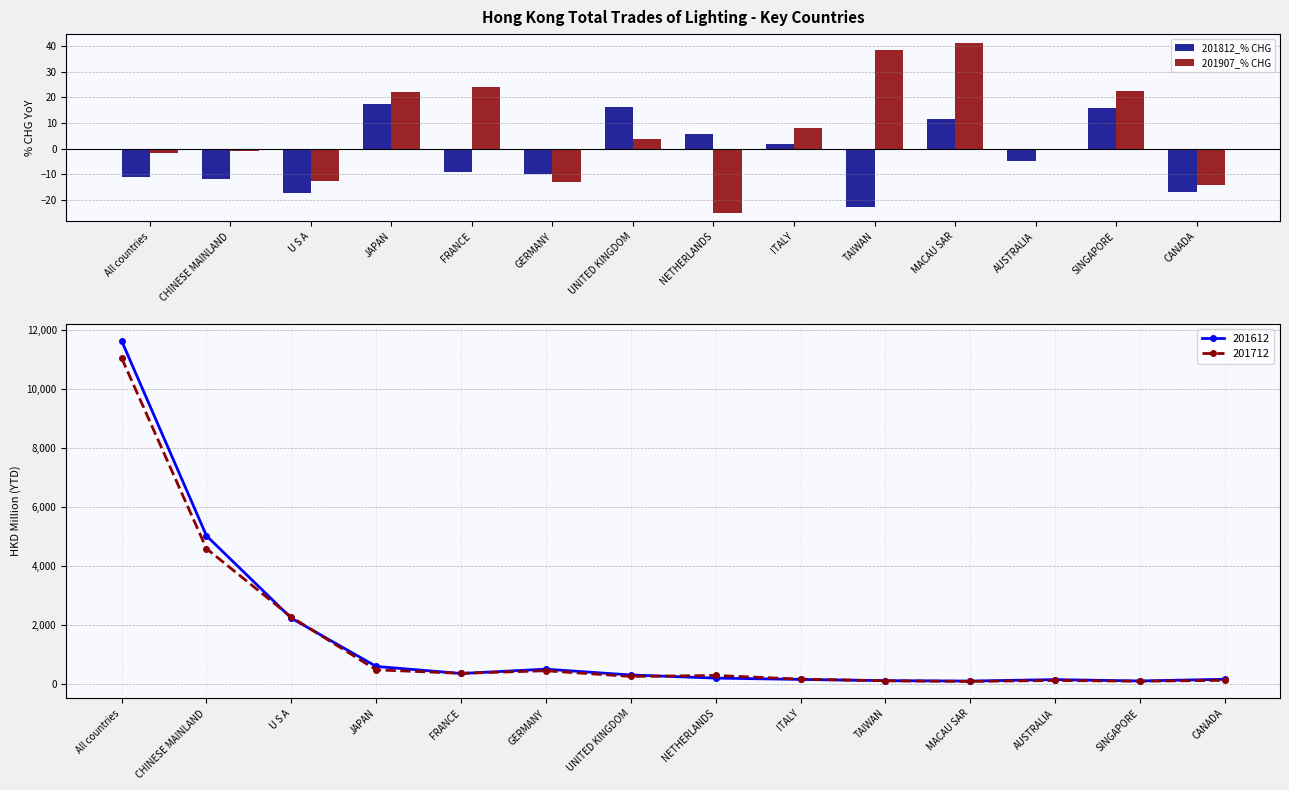

What is the approximate value of 201812_% CHG at AUSTRALIA?

-4.8